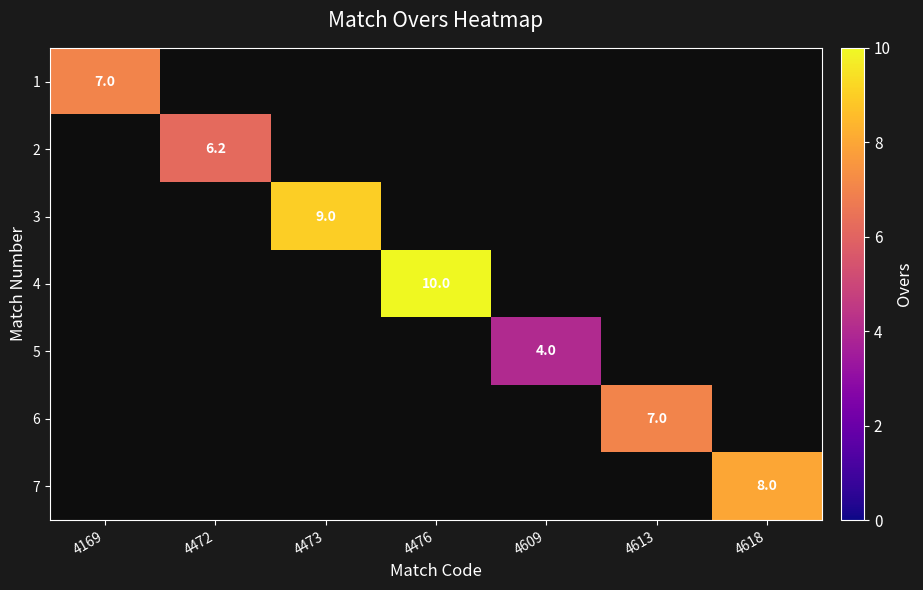

The value of 5 at 4609 is 4.0. True or false?

True